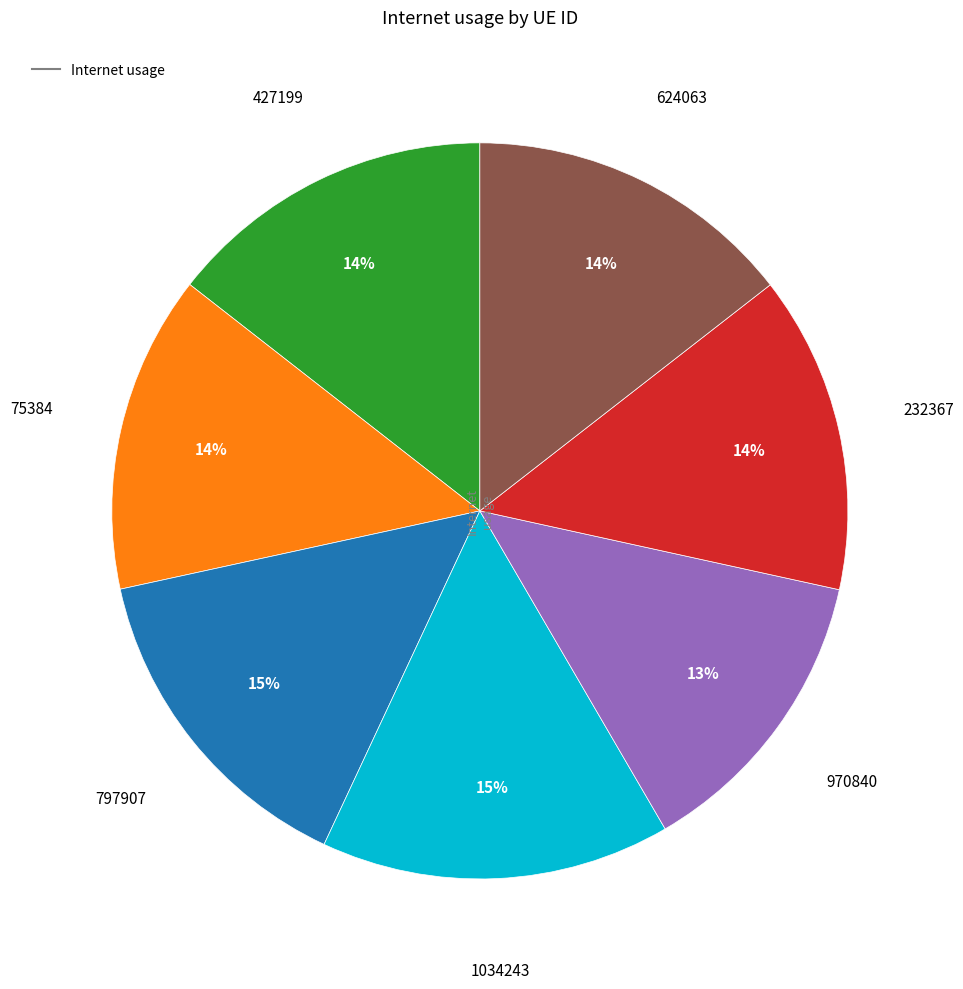

To the nearest percent, what is the average slice percentage?

14%